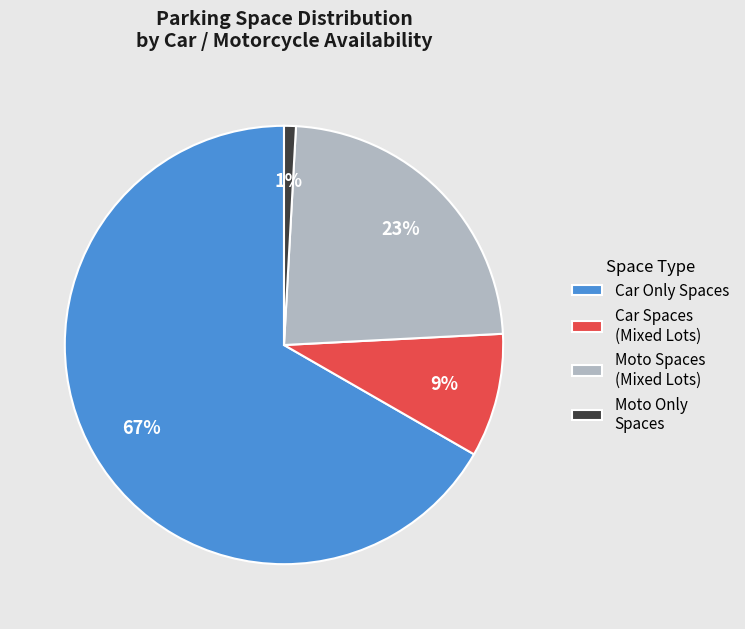

To the nearest percent, what portion does Moto Only Spaces represent?

1%